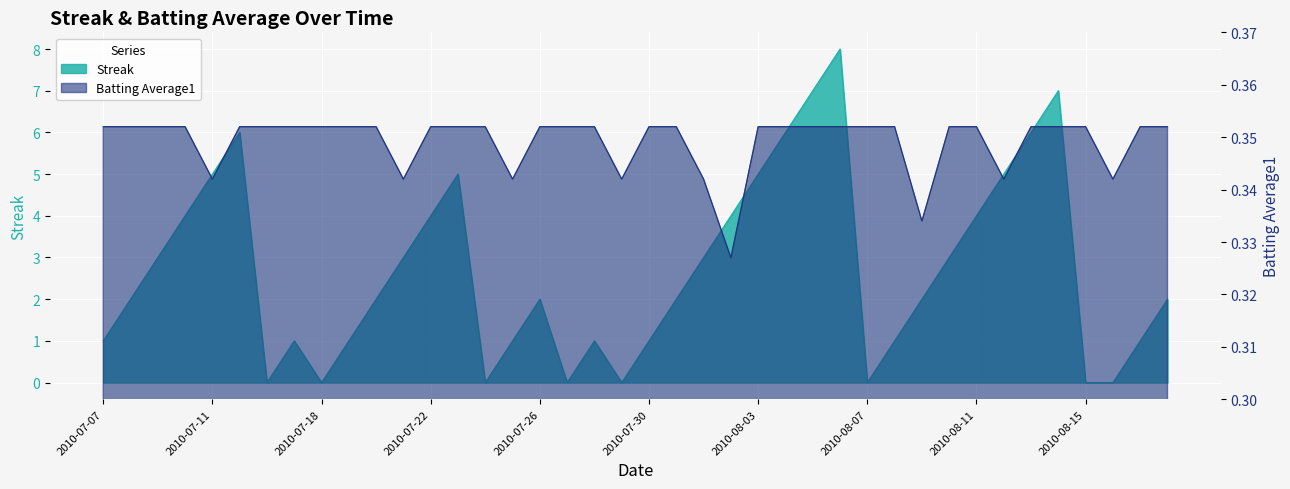

Reading left to right, transcribe all the data shown in this chart.

Streak: 1.0	2.0	3.0	4.0	5.0	6.0	0.0	1.0	0.0	1.0	2.0	3.0	4.0	5.0	0.0	1.0	2.0	0.0	1.0	0.0	1.0	2.0	3.0	4.0	5.0	6.0	7.0	8.0	0.0	1.0	2.0	3.0	4.0	5.0	6.0	7.0	0.0	0.0	1.0	2.0
Batting Average1: 0.4	0.4	0.4	0.4	0.3	0.4	0.4	0.4	0.4	0.4	0.4	0.3	0.4	0.4	0.4	0.3	0.4	0.4	0.4	0.3	0.4	0.4	0.3	0.3	0.4	0.4	0.4	0.4	0.4	0.4	0.3	0.4	0.4	0.3	0.4	0.4	0.4	0.3	0.4	0.4